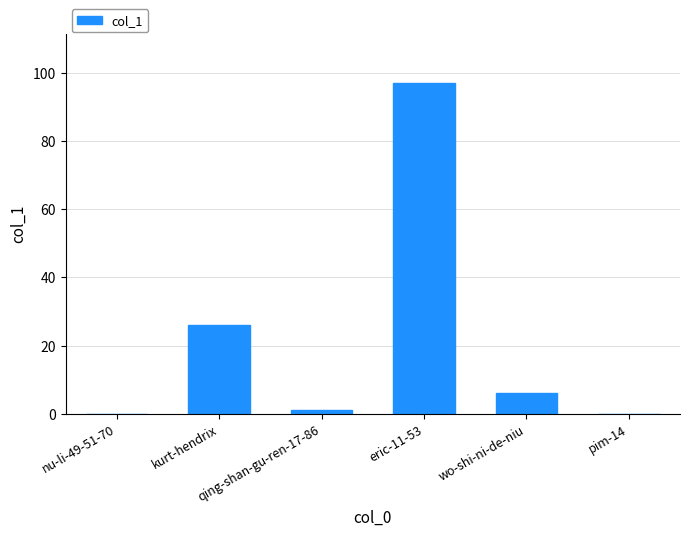

Which category has the highest value across all series?

eric-11-53